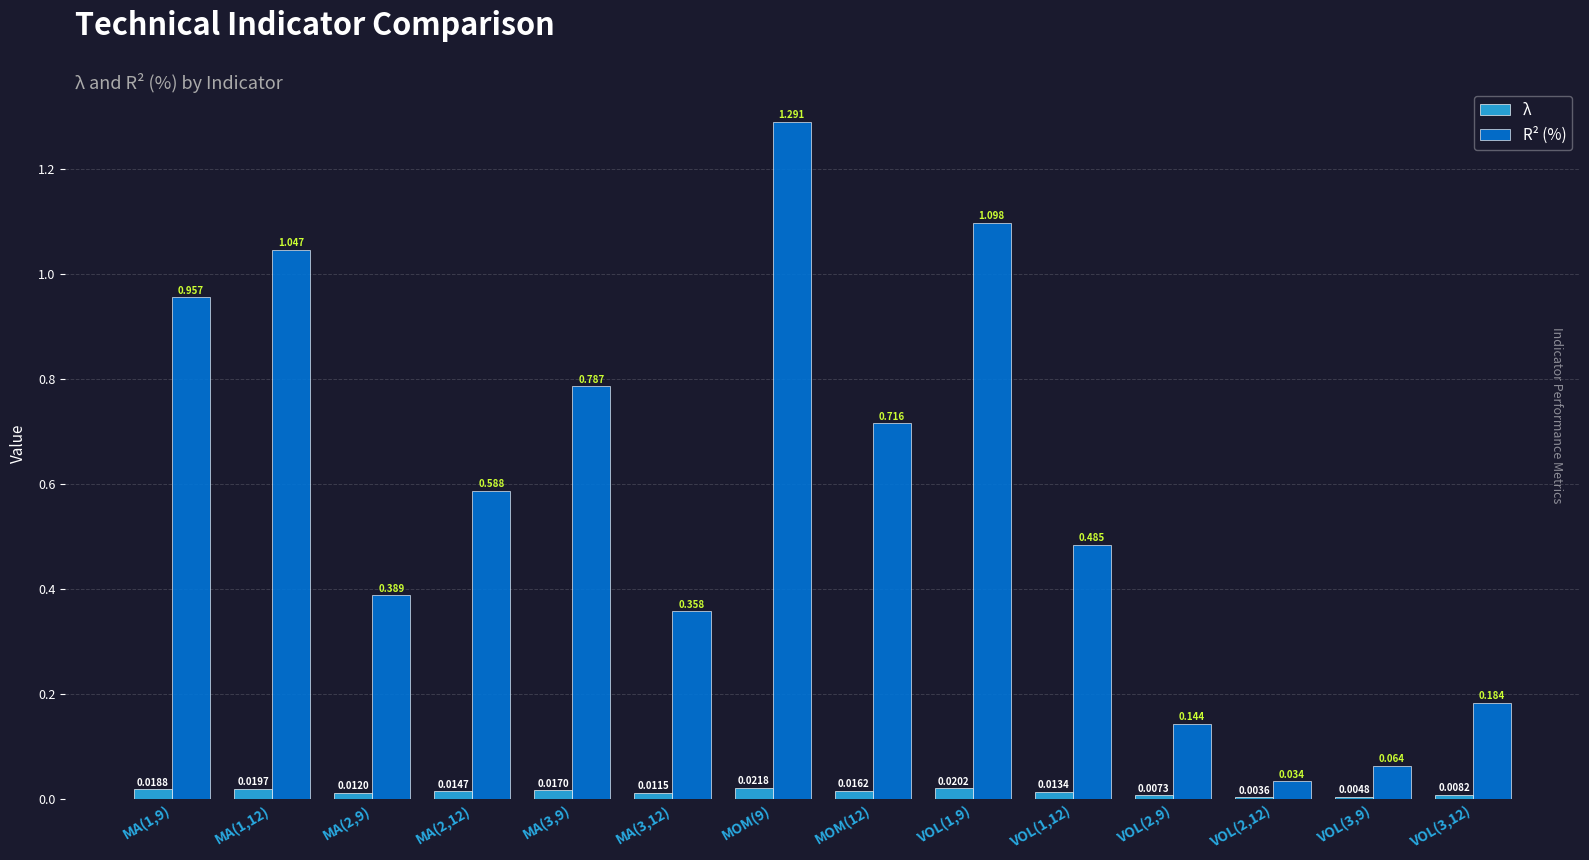

Which series changed the most between VOL(1,12) and VOL(3,9)?

R² (%)